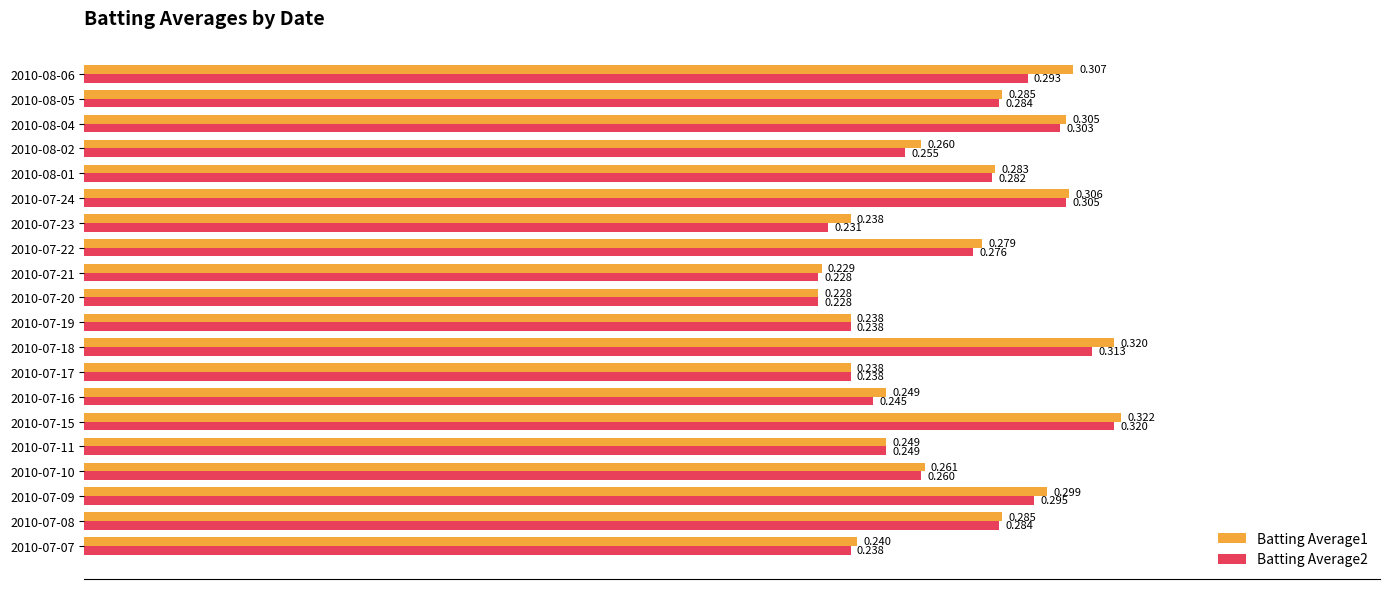

Is the value of Batting Average1 at 2010-08-01 greater than the value of Batting Average2 at 2010-08-02?

Yes